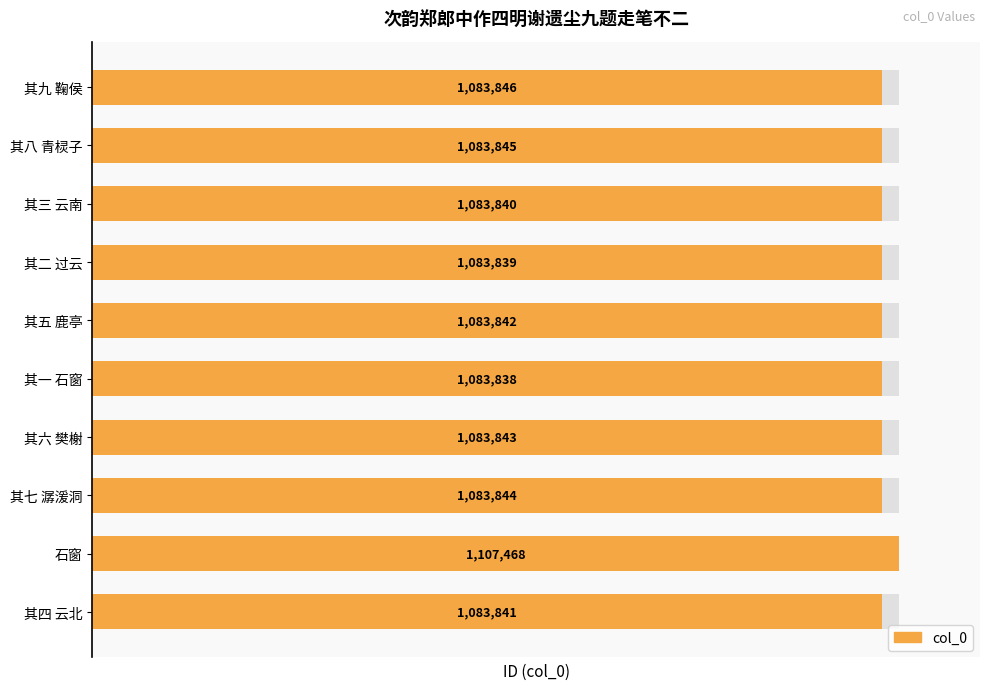

List the labels in order of value, largest first.

1, 9, 8, 2, 3, 5, 0, 7, 6, 4